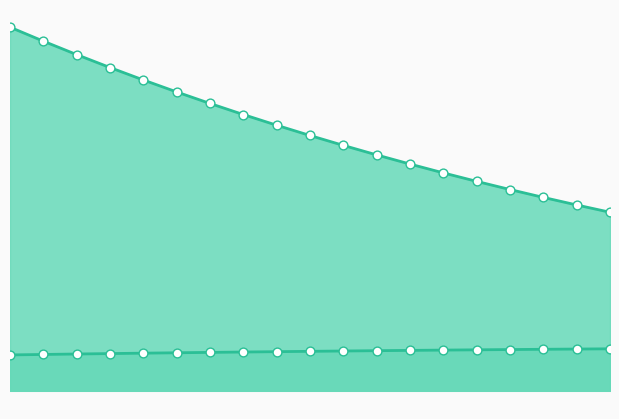

At how many categories does at least one series exceed 437?

2